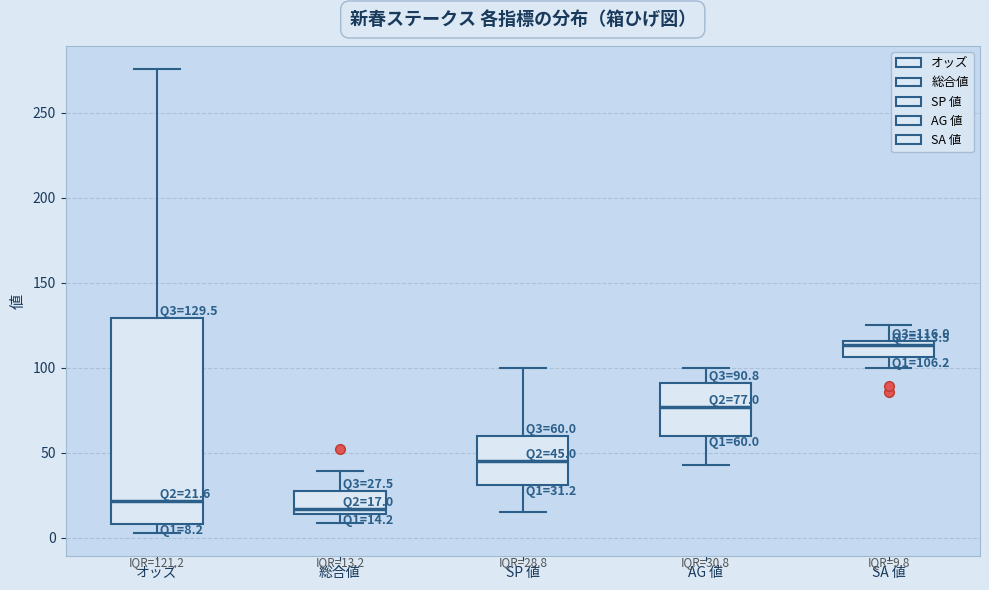

Comparing the boxes themselves (not the whiskers), which one is the tallest?

オッズ